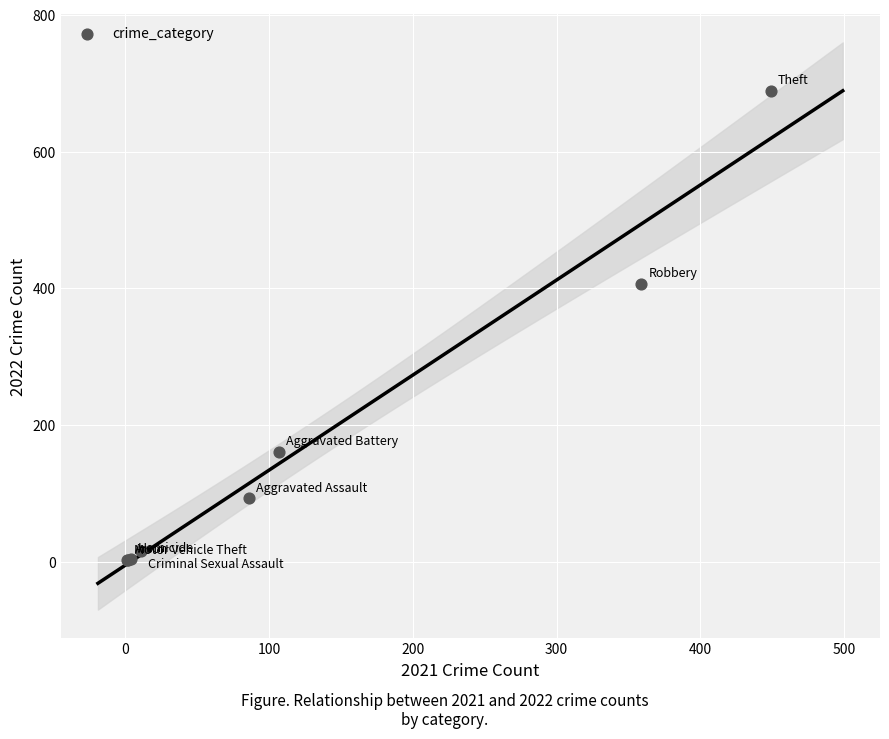

What Y value in the scatter plot is closest to 345?

407